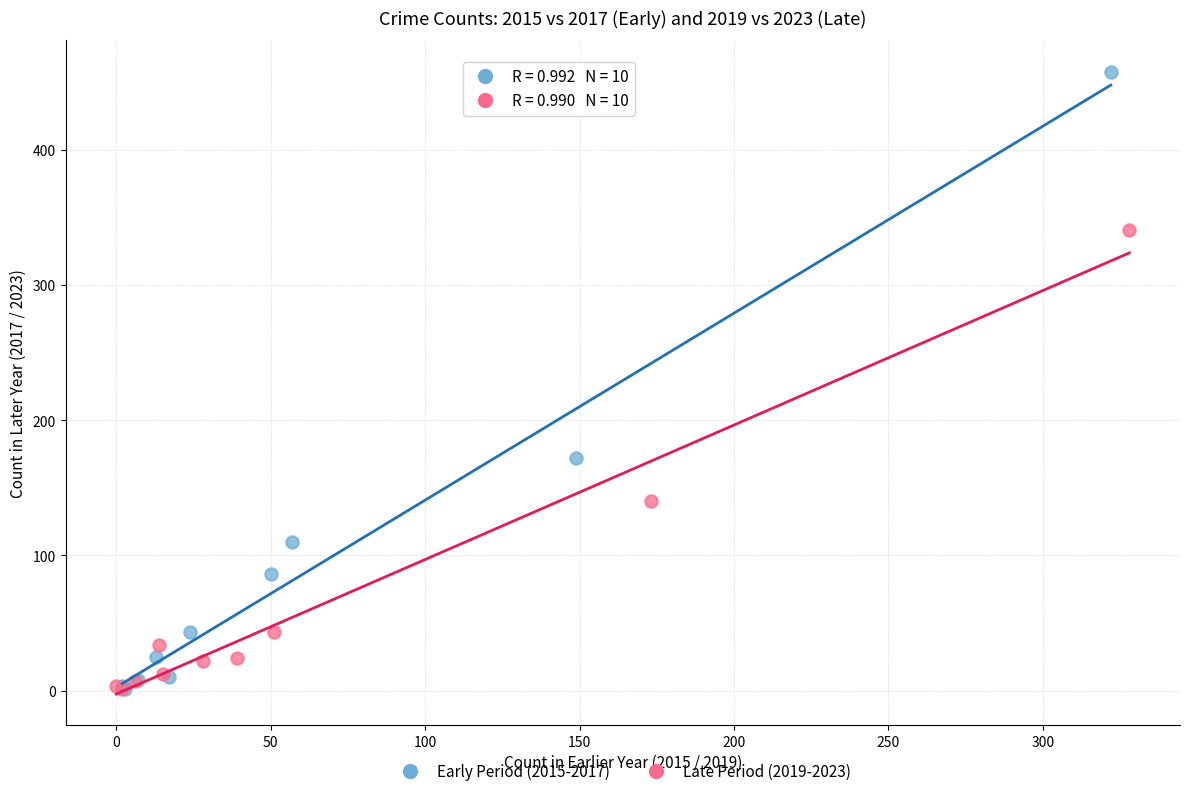

Which series has the largest Y range (max minus min)?

Early Period (2015-2017)